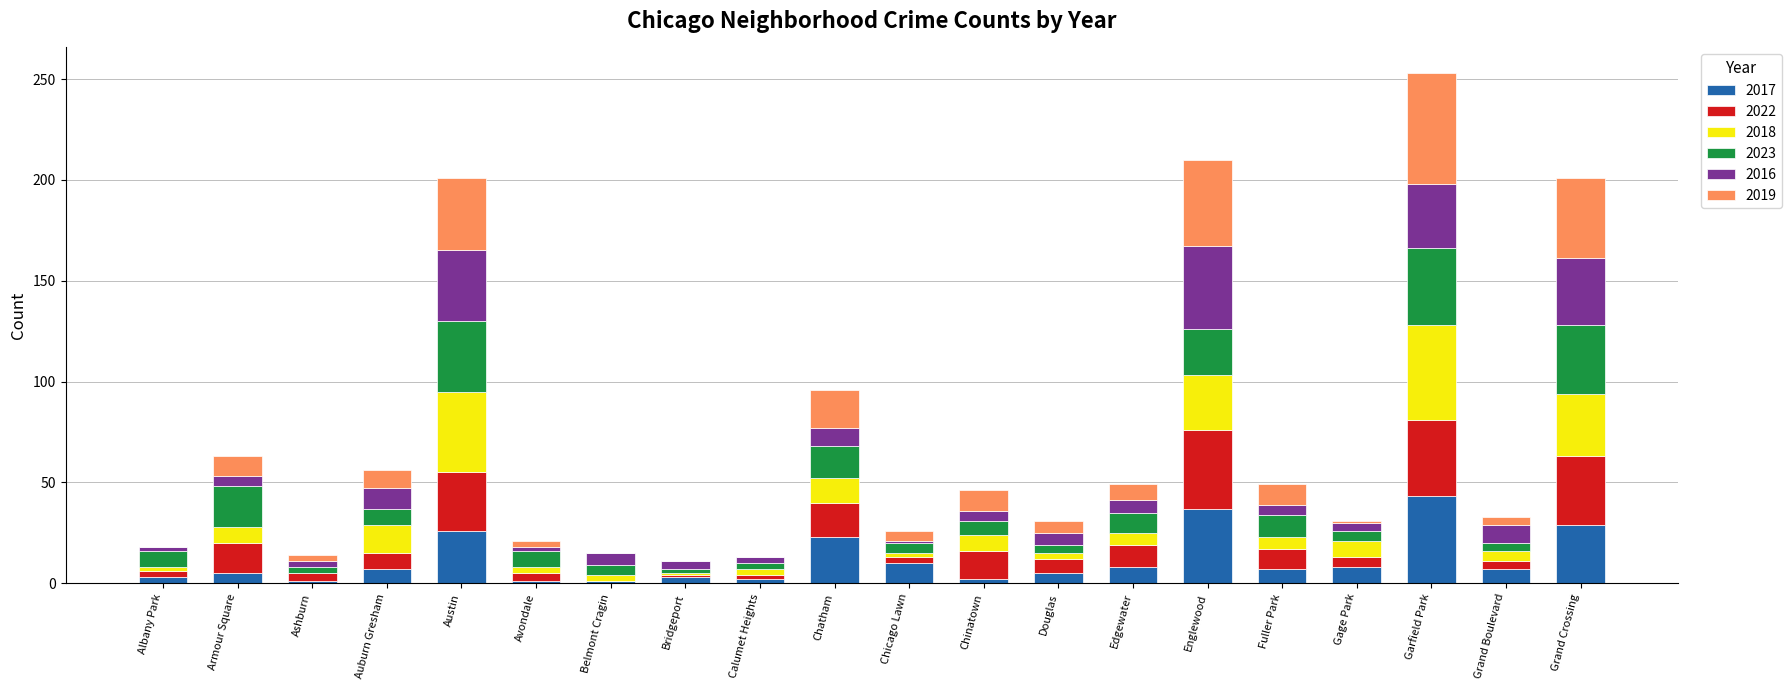

What is the highest value of the 2017 series?

43